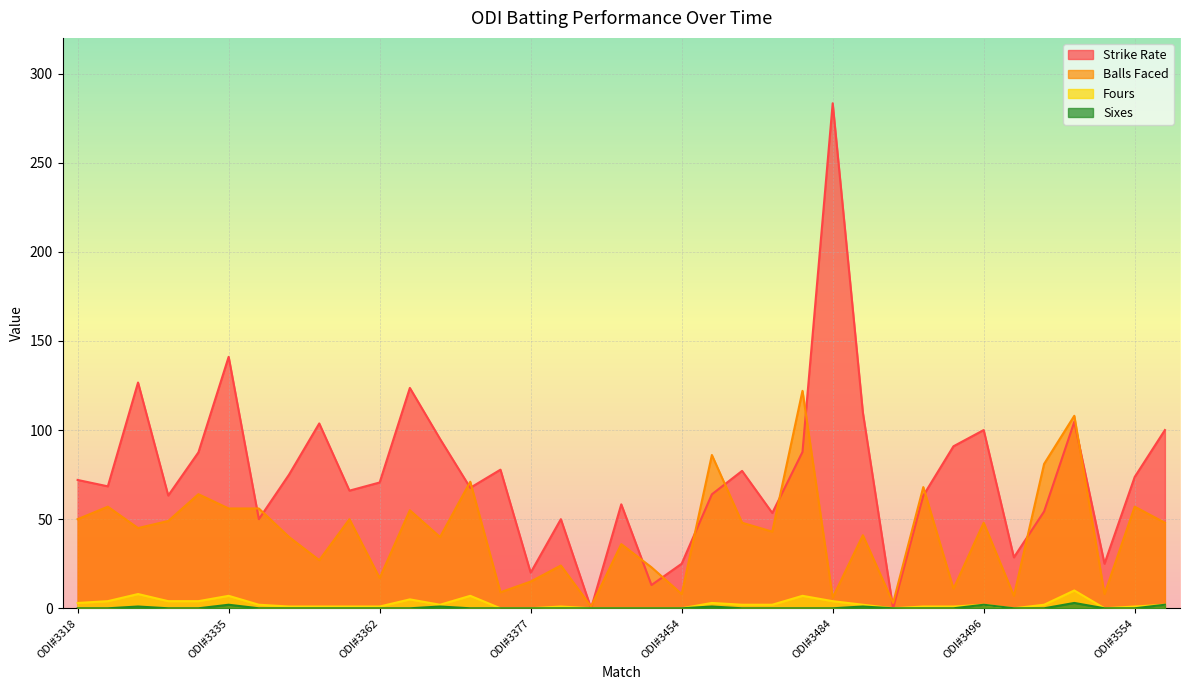

At ODI#3520, list the series in order from smallest to largest.

Sixes, Fours, Strike Rate, Balls Faced